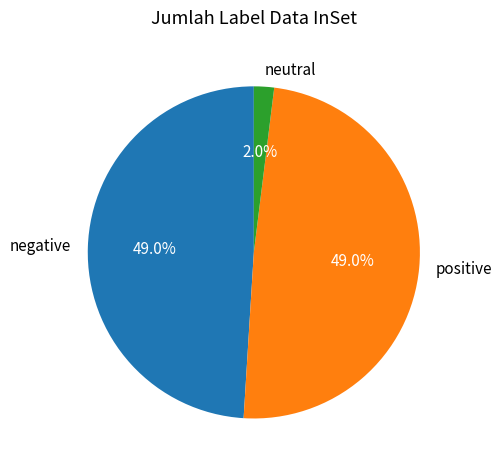

Count the number of slices in the pie.

3